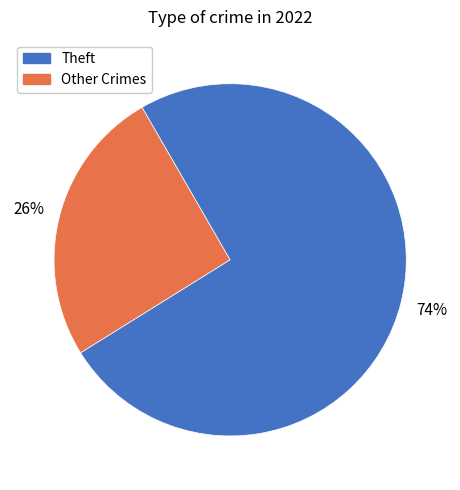

How many segments does this pie chart have?

2